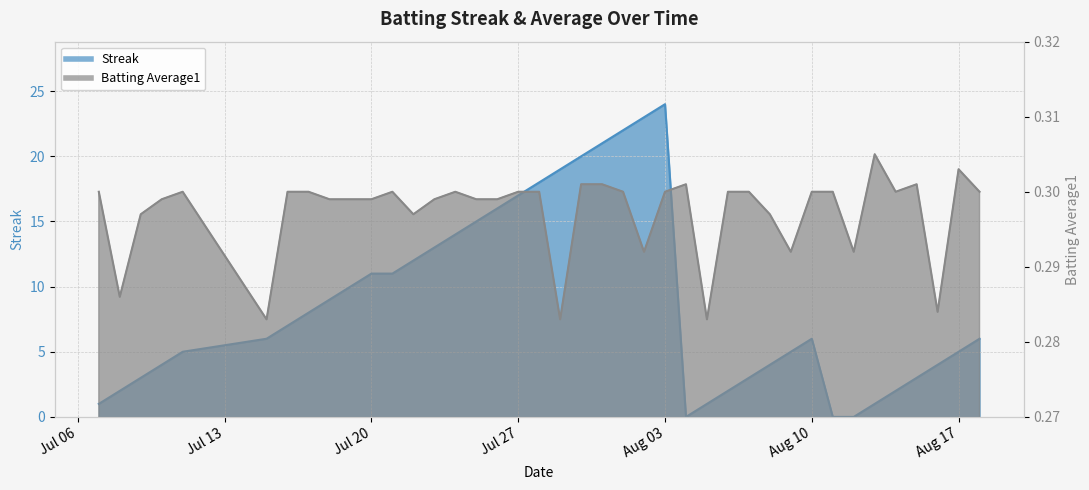

At which category is the sum across all series the highest?

Aug 03